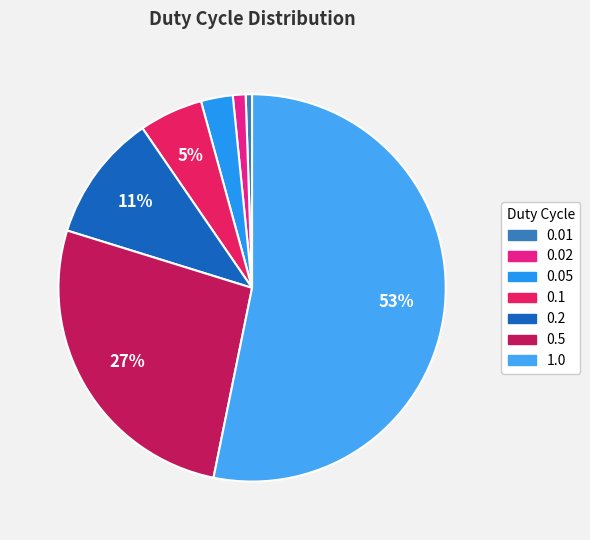

To the nearest percent, what is the combined percentage of 0.01 and 0.1?

6%